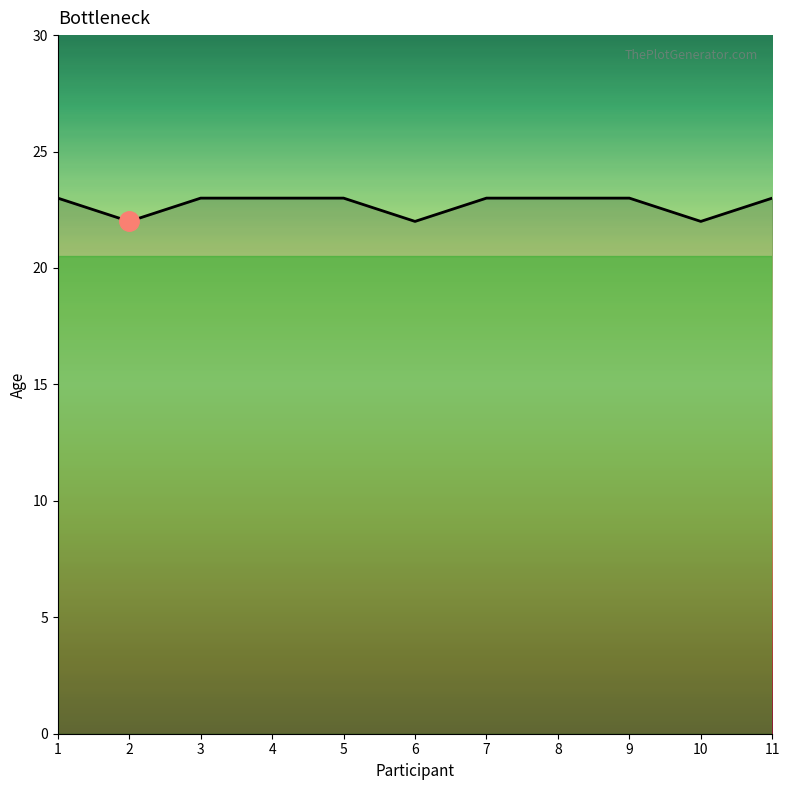

The chart shows a value of 22 at 6. True or false?

True